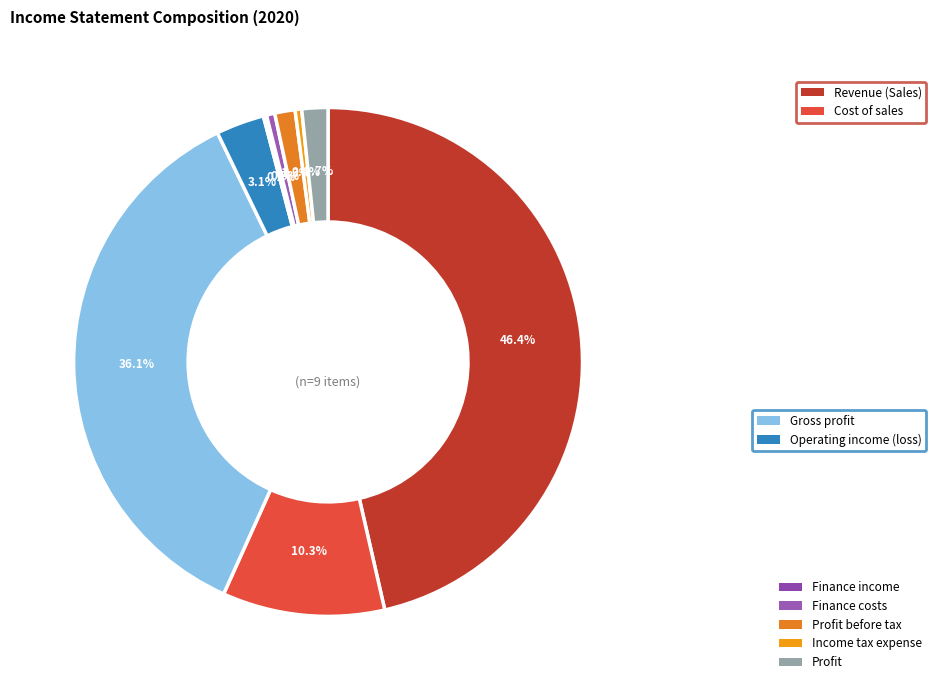

How many segments does this pie chart have?

9